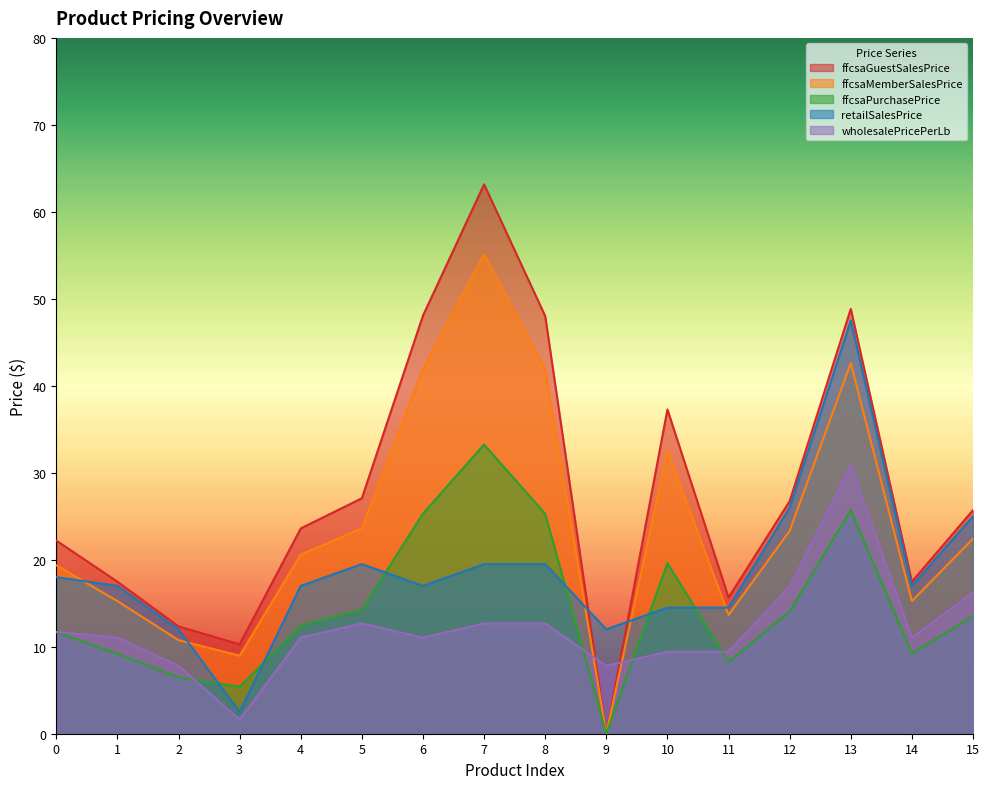

The value of ffcsaPurchasePrice at 3 is 5.4. True or false?

True